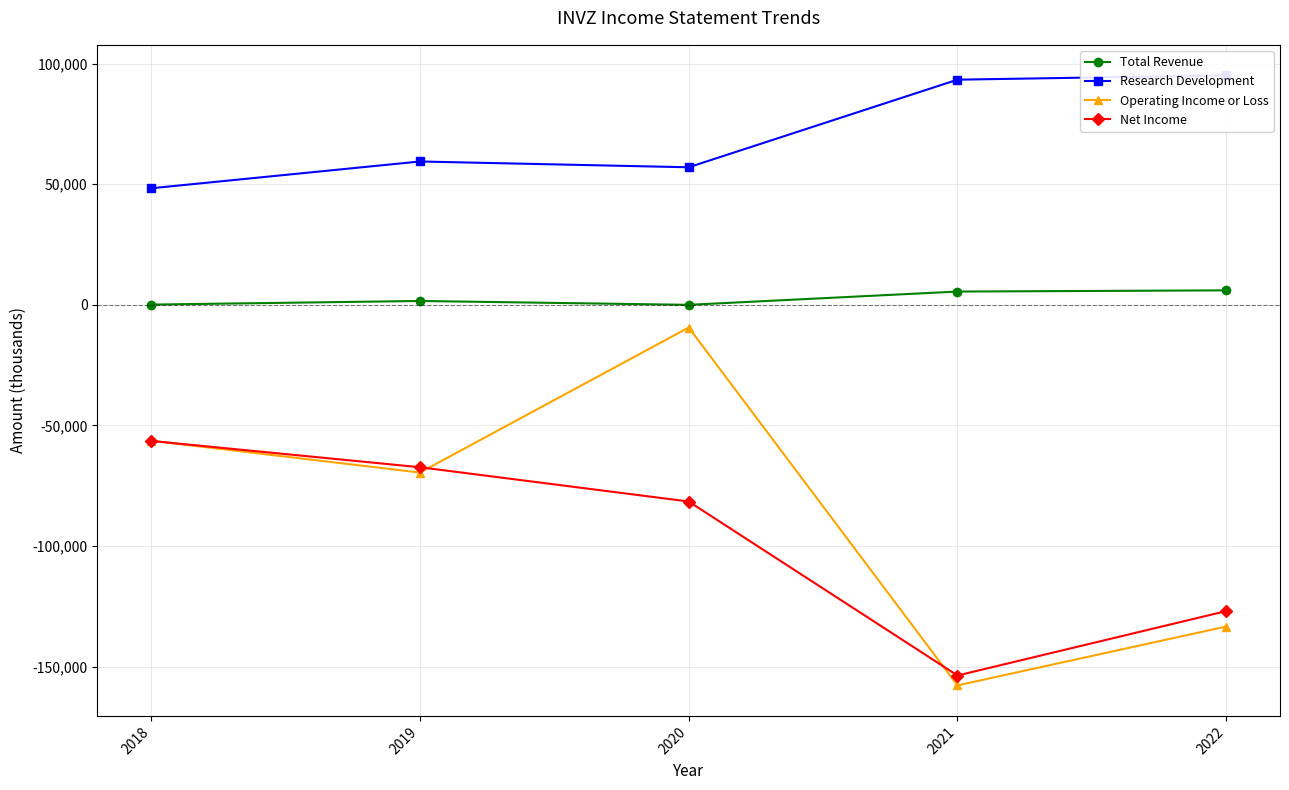

At which category does the chart reach its minimum across all series?

2021